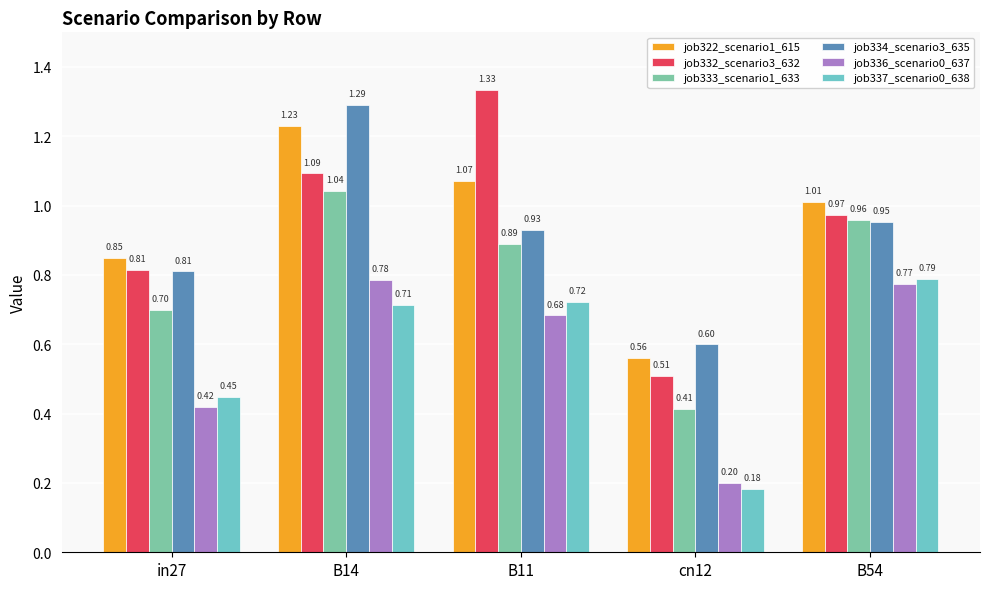

At which label is job334_scenario3_635 closest to 0?

cn12